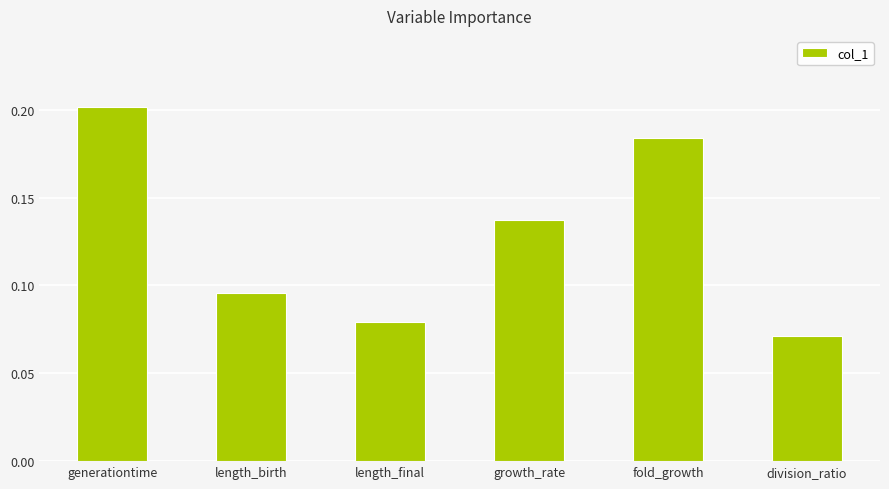

What position from the right is generationtime?

6